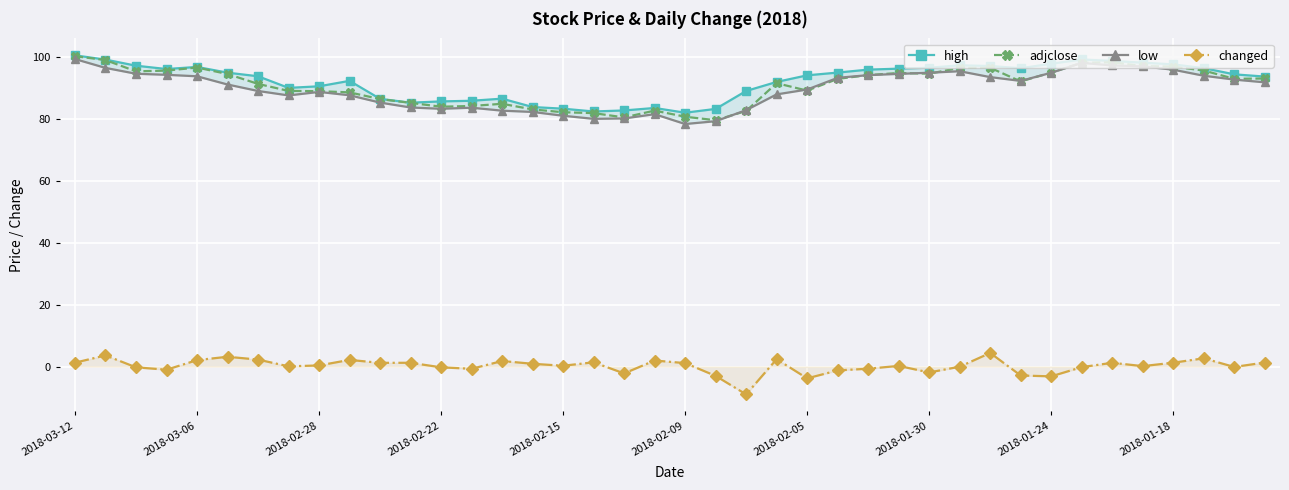

What is the spread (max minus min) of values at 18?

84.9